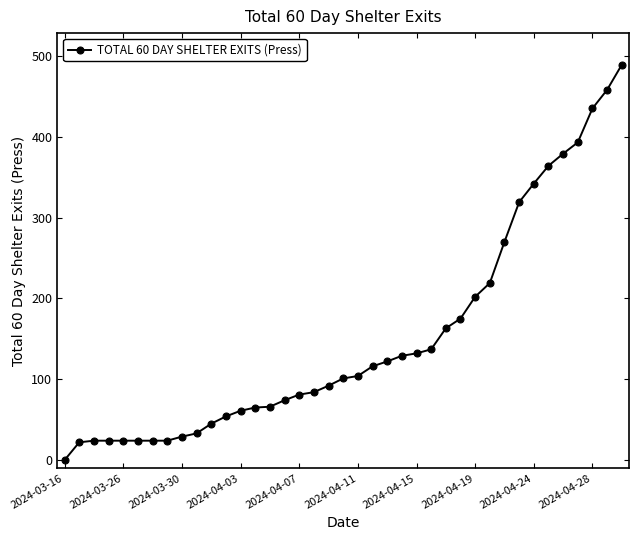

What is the average value?

151